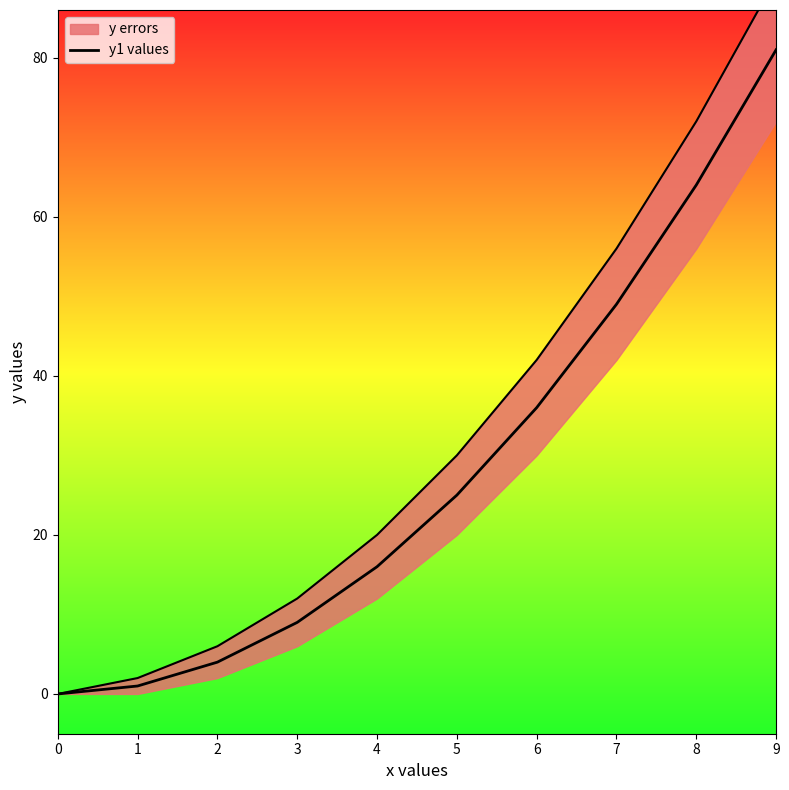

What is the average value?

28